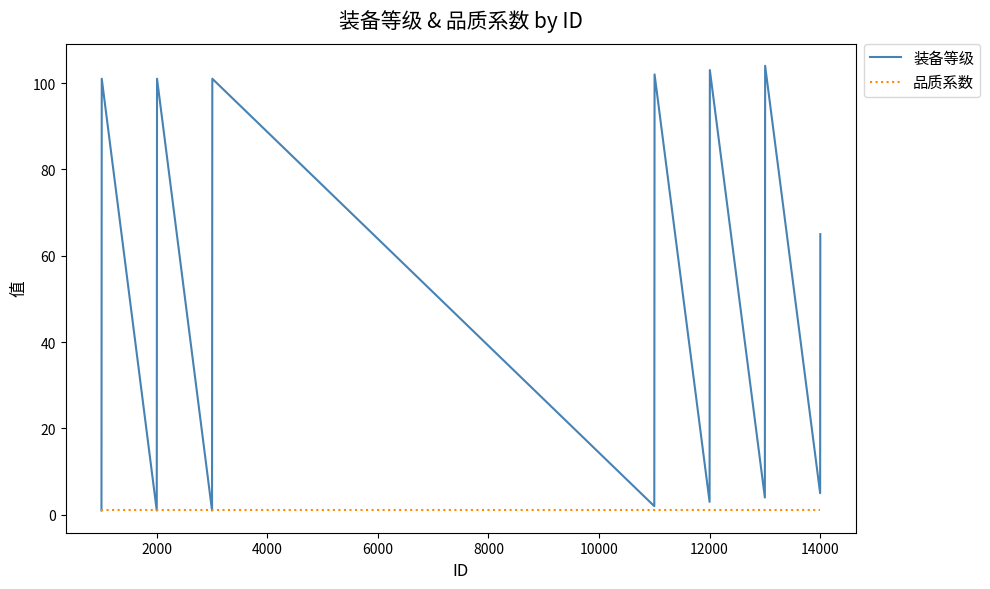

Which series has the largest total across all categories?

装备等级